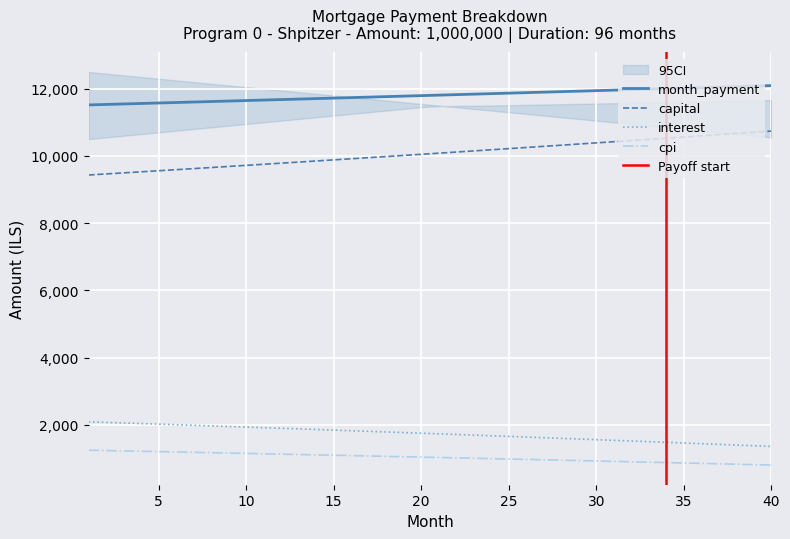

True or false: cpi and interest intersect in this chart.

False